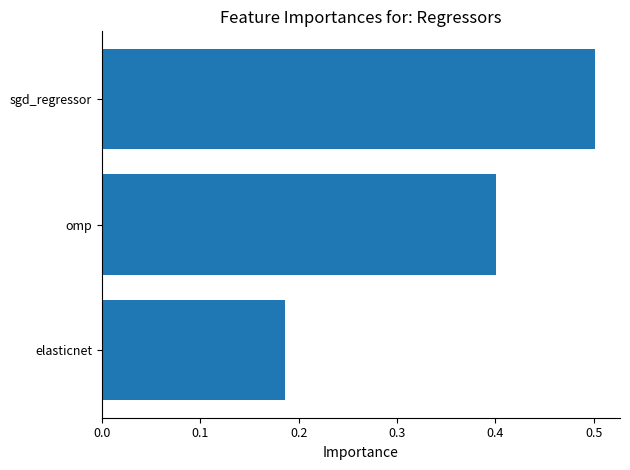

The value at omp is 0.6. True or false?

False